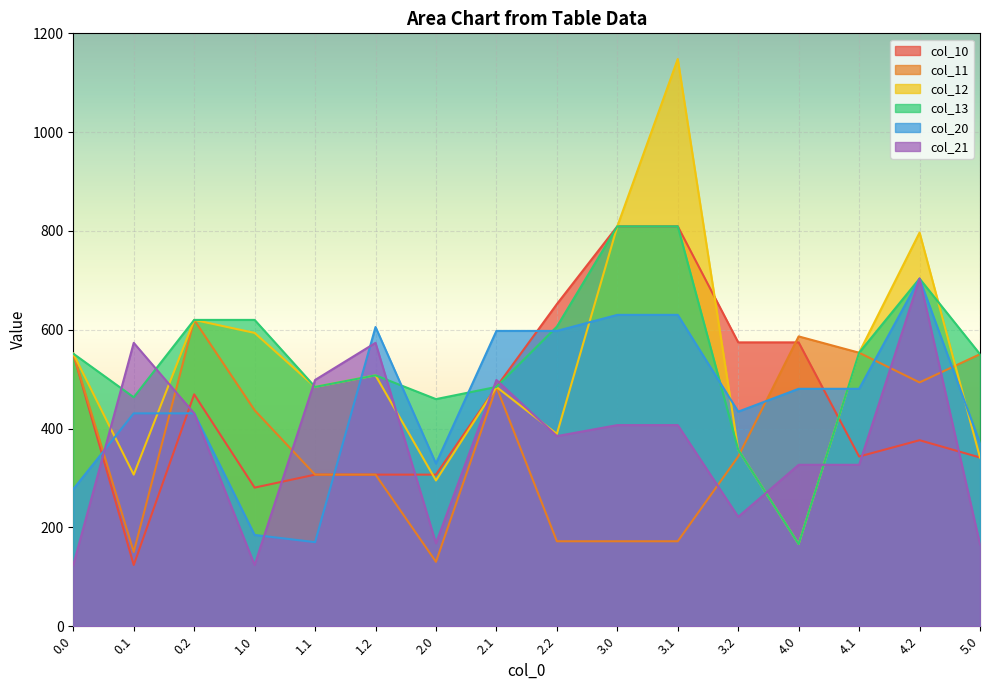

Reading right to left, list all the values displayed in this chart.

col_10: 341.5	376.5	343.5	574.5	574.5	809.4	809.4	652.0	484.4	306.9	306.9	306.9	280.6	469.4	124.0	551.7
col_11: 550.6	493.5	553.6	586.6	343.5	172.0	172.0	172.0	484.4	130.4	306.9	306.9	437.1	620.0	150.3	551.7
col_12: 341.5	796.7	553.6	166.4	357.4	1148.0	809.4	389.2	484.4	295.0	507.8	484.4	593.7	620.0	306.9	551.7
col_13: 550.6	703.6	553.6	166.4	357.4	809.4	809.4	606.3	484.4	459.7	507.8	484.4	620.0	620.0	463.4	551.7
col_20: 370.5	703.6	480.6	480.6	434.3	630.2	630.2	597.7	597.7	329.3	605.6	170.2	184.8	430.9	430.9	277.4
col_21: 165.6	703.6	326.7	326.7	221.4	407.1	407.1	384.9	498.4	167.9	573.6	498.4	124.0	430.9	573.6	124.0